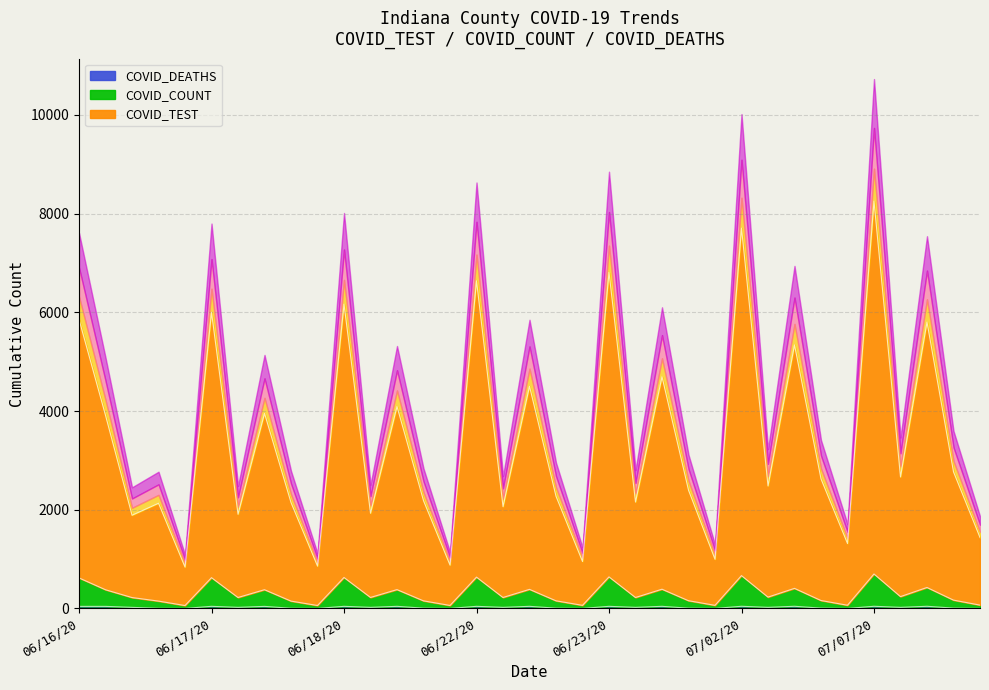

At which label does COVID_DEATHS reach its minimum?

06/16/20